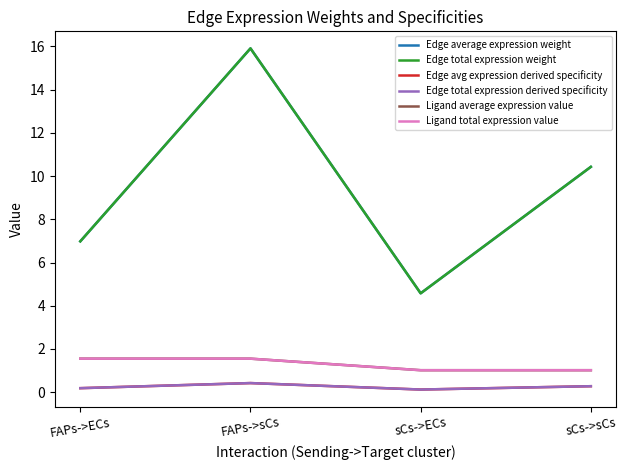

Is this an area chart (filled region under the line)?

No